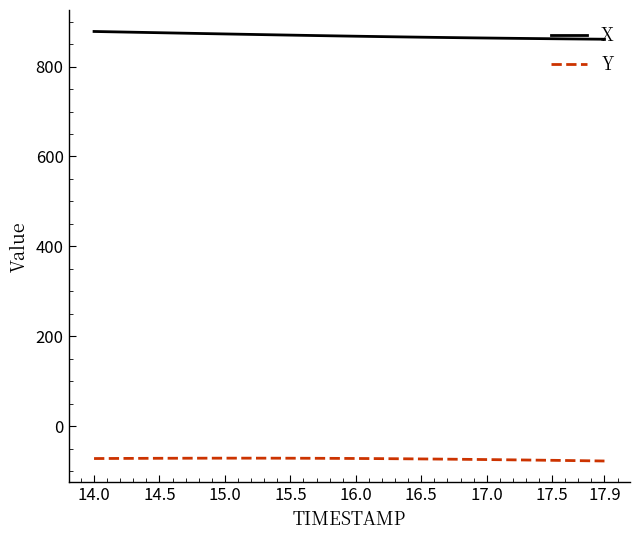

What is the maximum value shown in the chart?

878.0